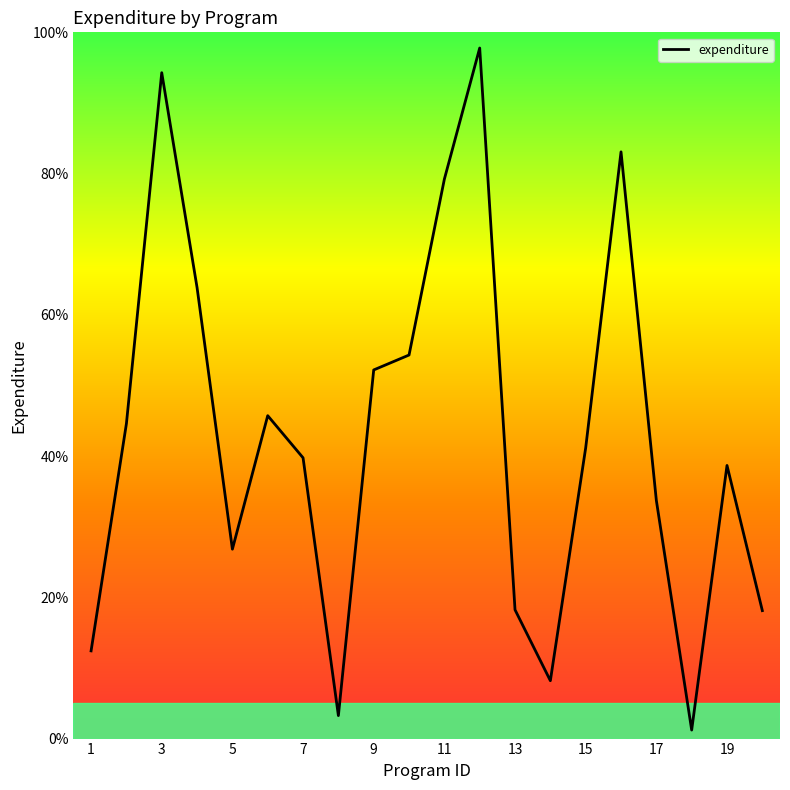

What is the maximum value shown in the chart?

97.8